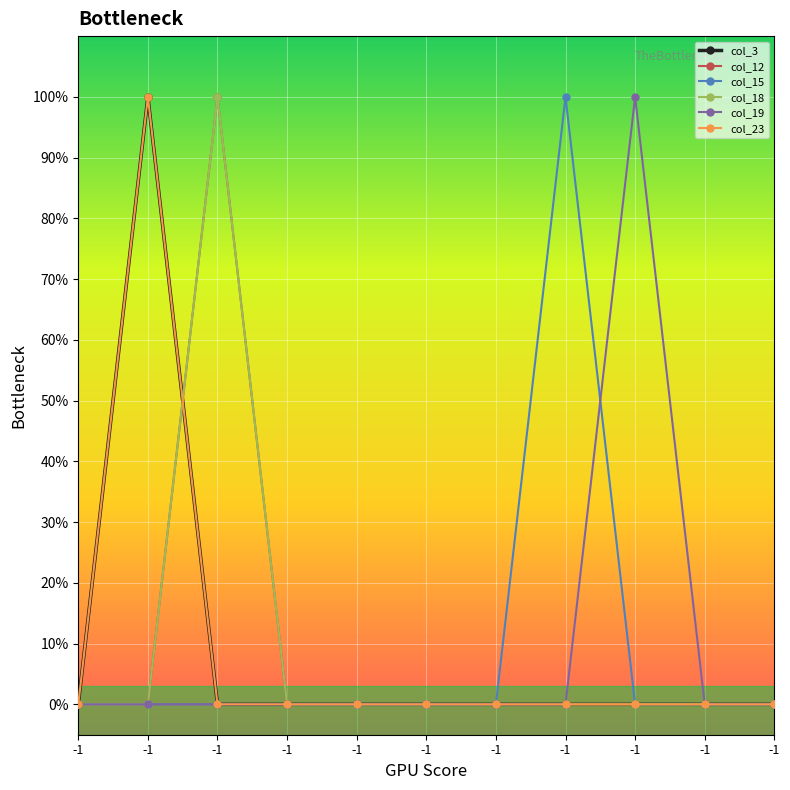

Does the chart have visible grid lines?

Yes